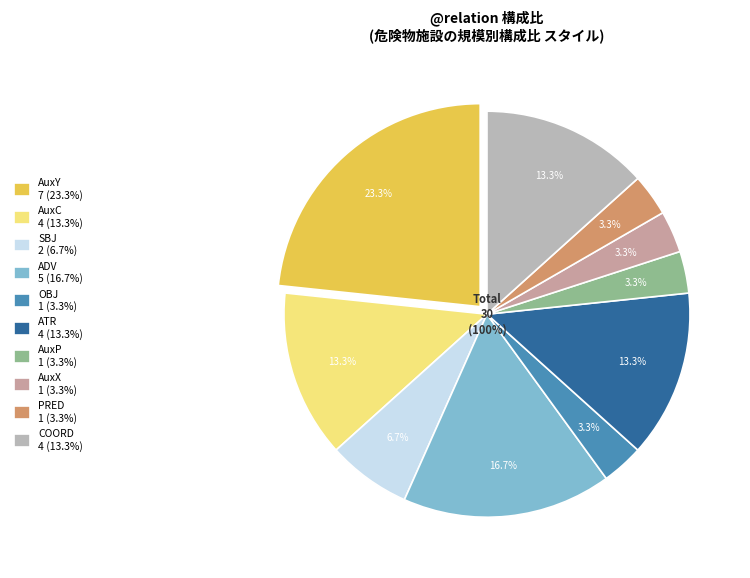

Is ATR the majority of the pie?

No